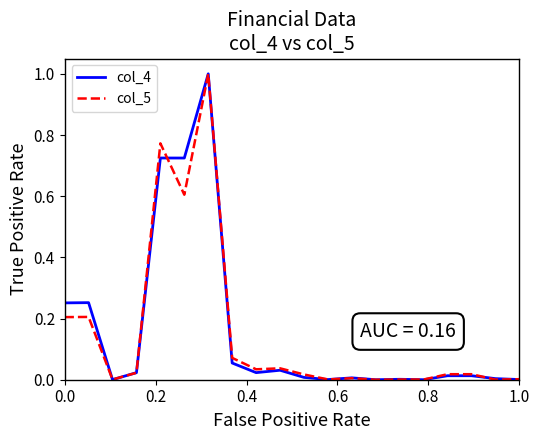

What is the maximum value shown in the chart?

1.0